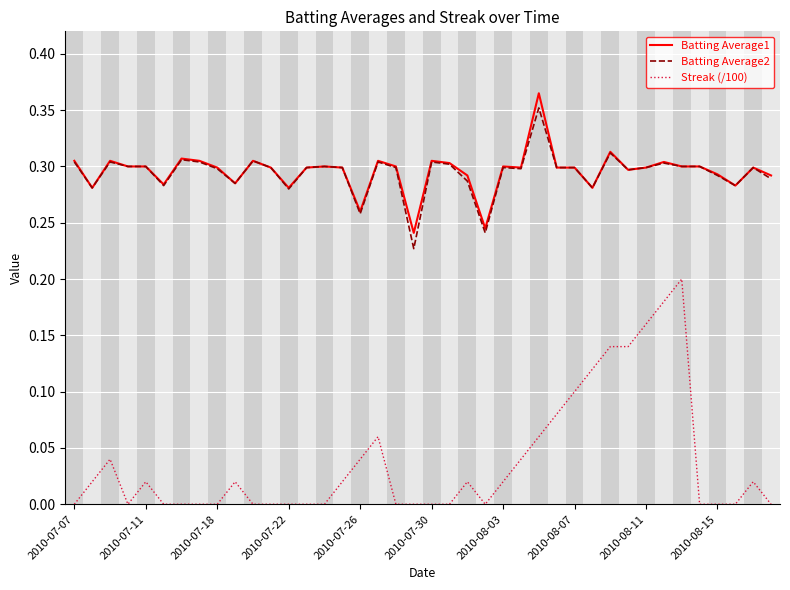

True or false: Batting Average1 and Streak (/100) intersect in this chart.

False